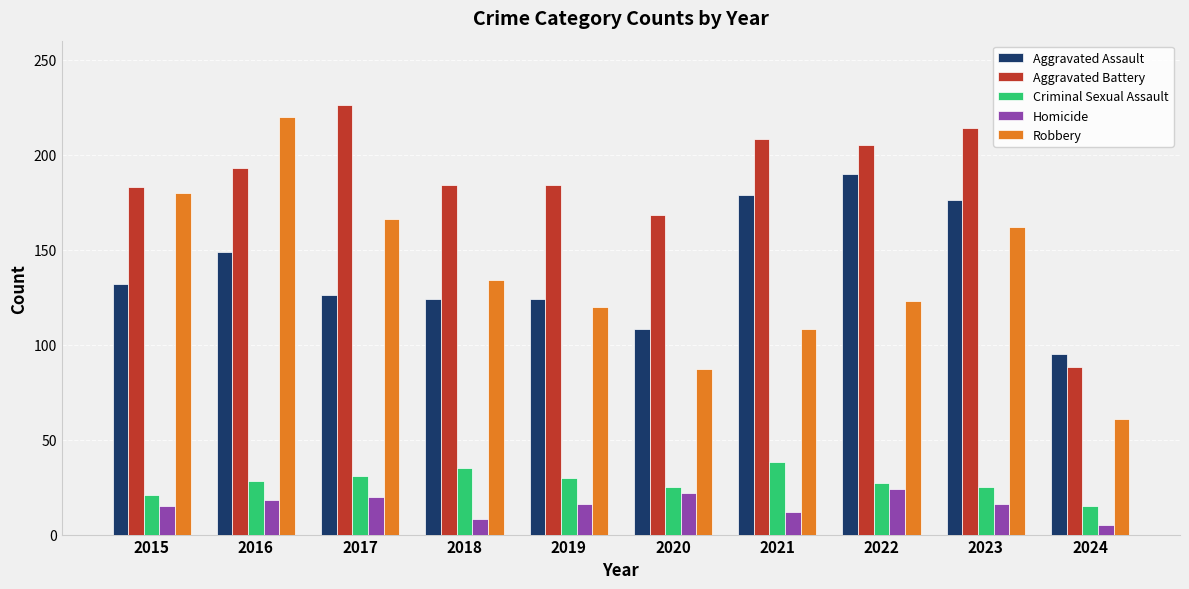

What is the value of the Homicide bar at the 9th from the left?

16